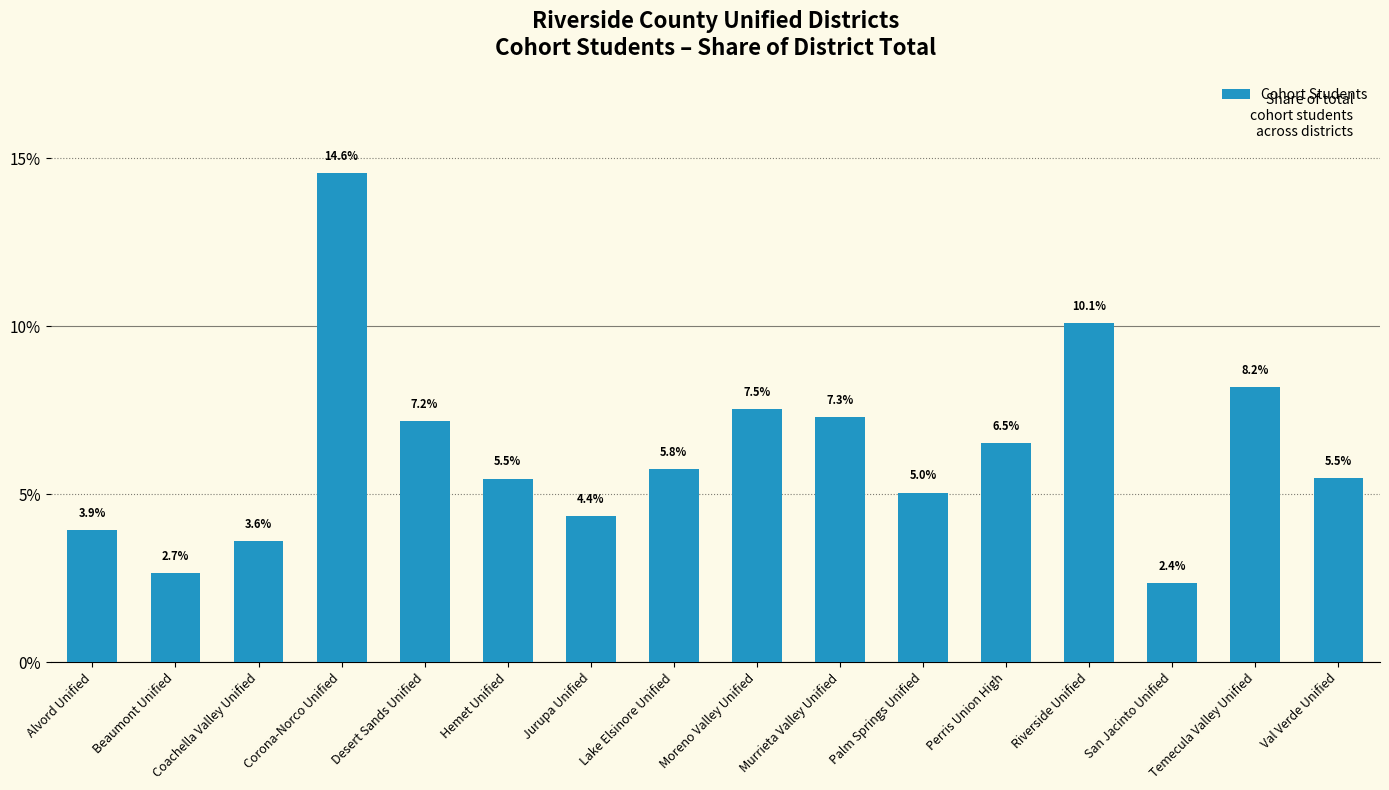

Reading left to right, extract all data points from this chart.

3.9	2.7	3.6	14.6	7.2	5.5	4.4	5.8	7.5	7.3	5.0	6.5	10.1	2.4	8.2	5.5